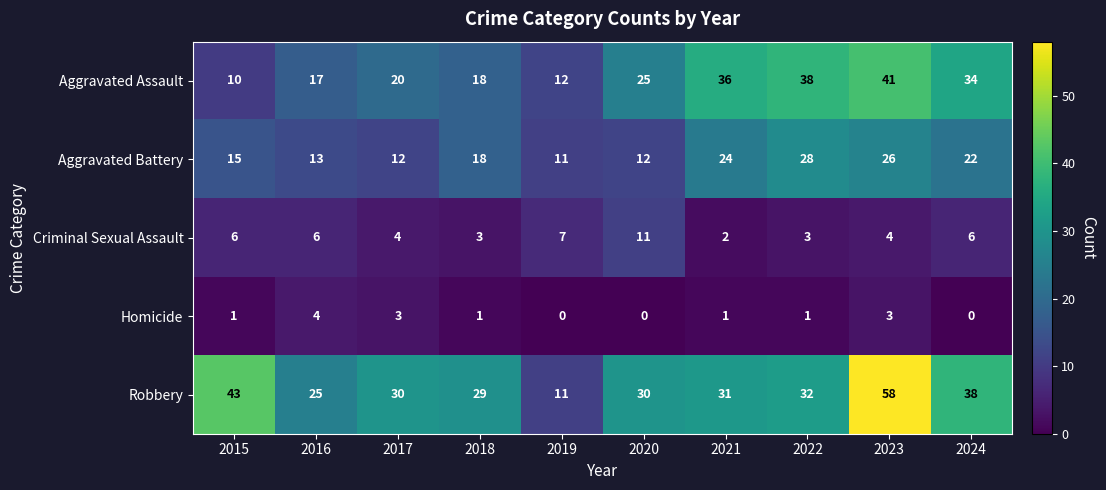

Which series has the largest total across all categories?

Robbery